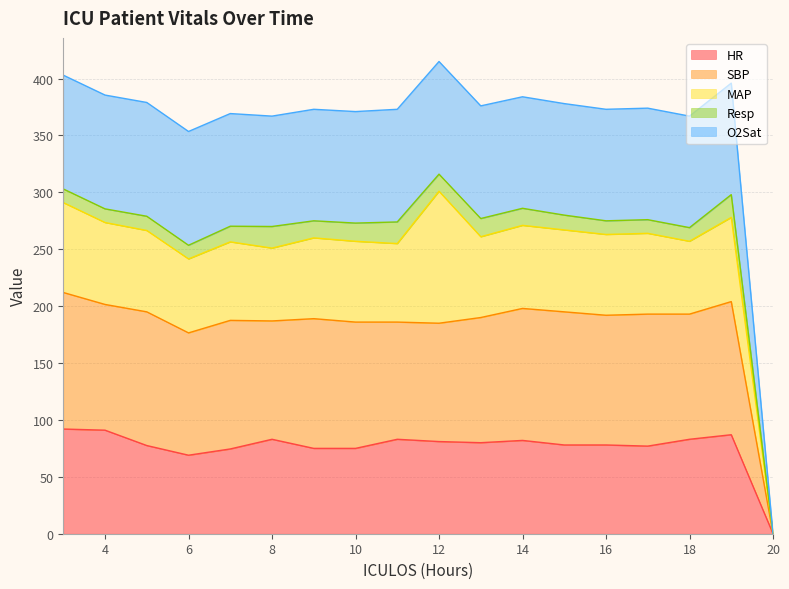

What is the highest value of the HR series?

92.0